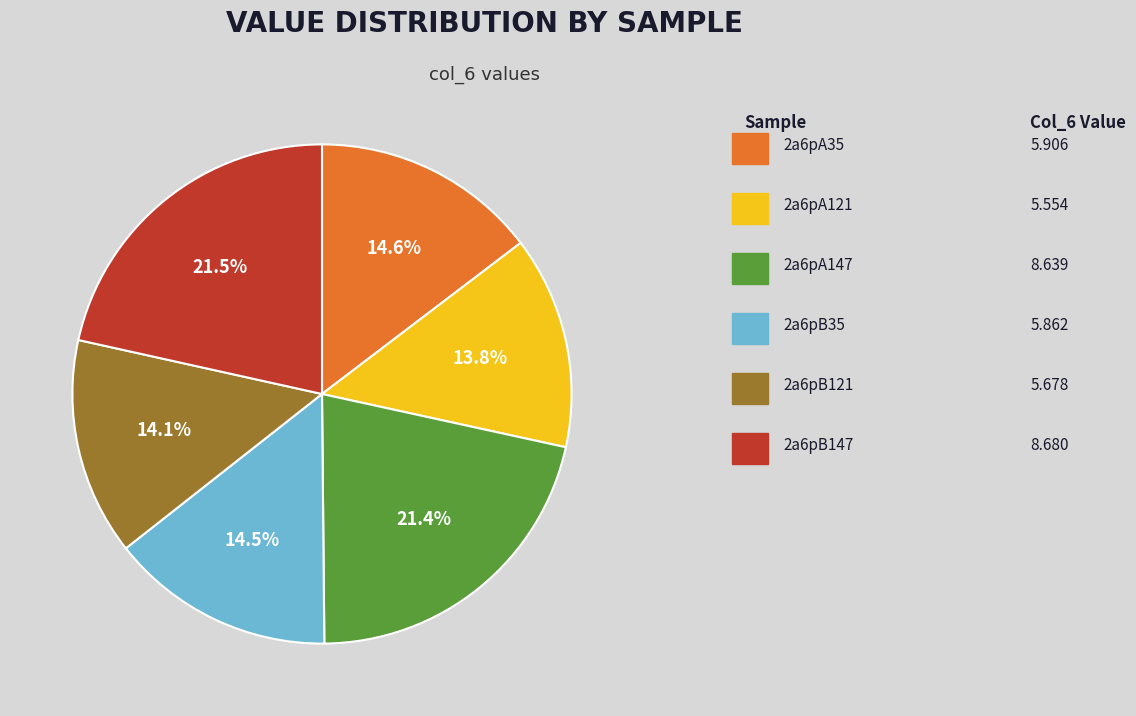

Is there any slice that represents more than half of the pie?

No